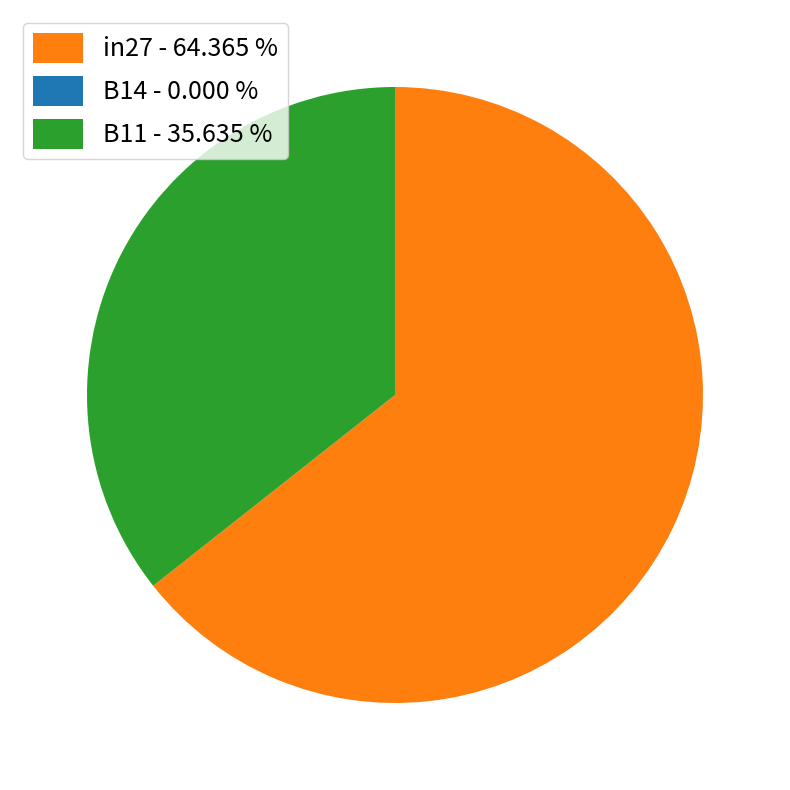

Does B11 - 35.635 % represent more than half of the total?

No